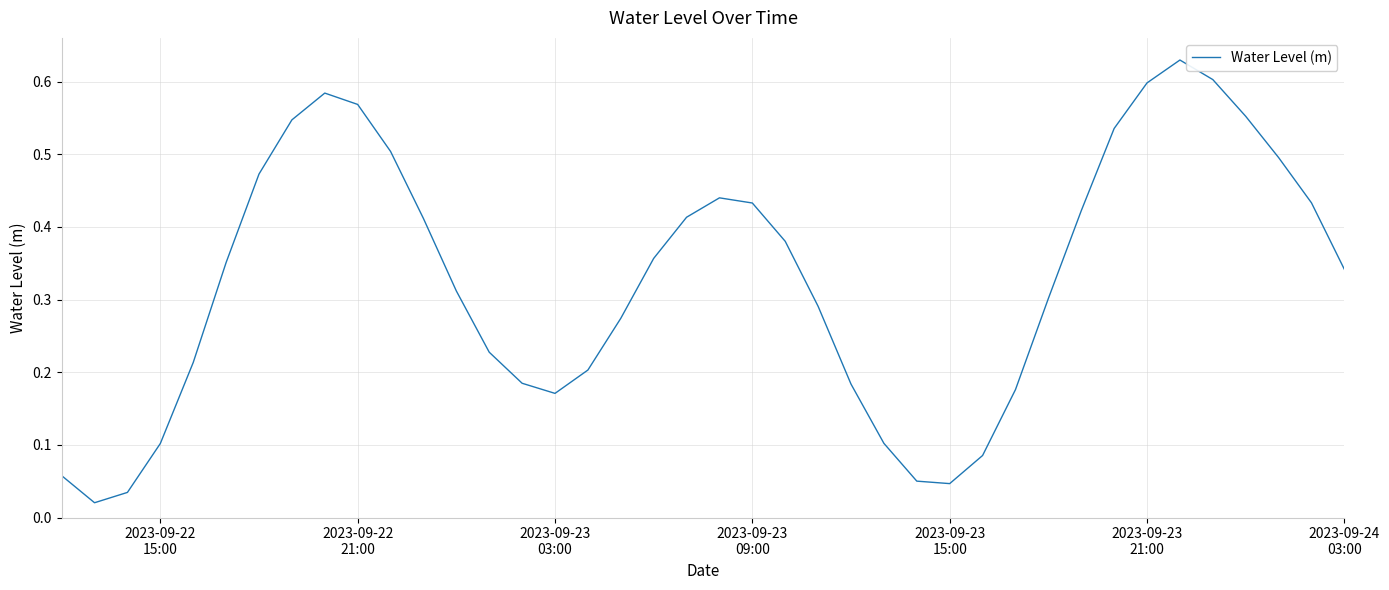

Reading right to left, list all the values displayed in this chart.

0.3	0.4	0.5	0.6	0.6	0.6	0.6	0.5	0.4	0.3	0.2	0.1	0.0	0.1	0.1	0.2	0.3	0.4	0.4	0.4	0.4	0.4	0.3	0.2	0.2	0.2	0.2	0.3	0.4	0.5	0.6	0.6	0.5	0.5	0.4	0.2	0.1	0.0	0.0	0.1